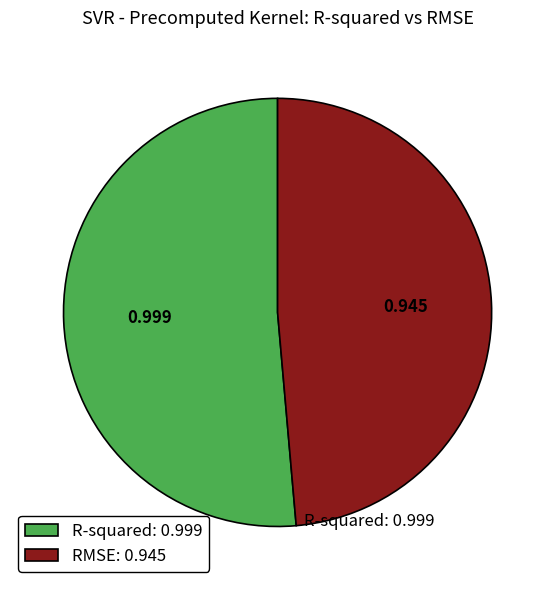

Is there any slice that represents more than half of the pie?

Yes